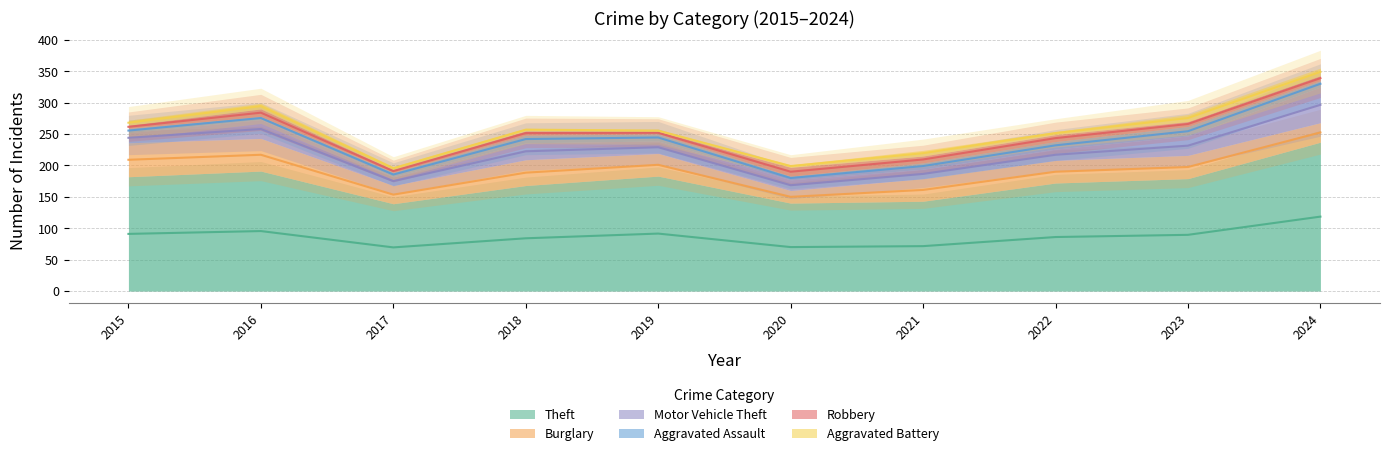

How many interior local peaks does the Theft series have?

2